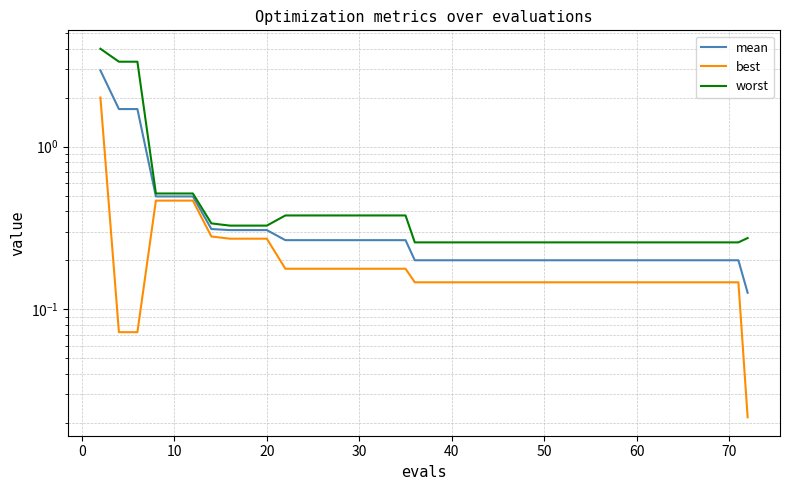

The mean series shows 1.0 at −10. True or false?

False